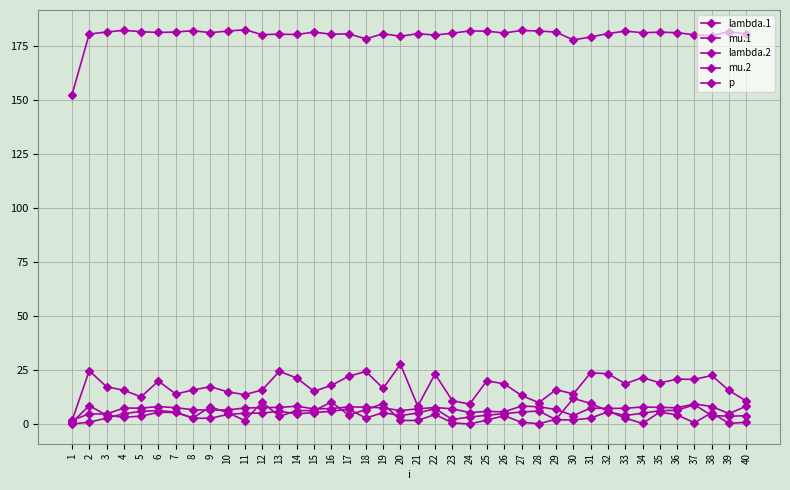

Where does the mu.2 series first go above 4?

2